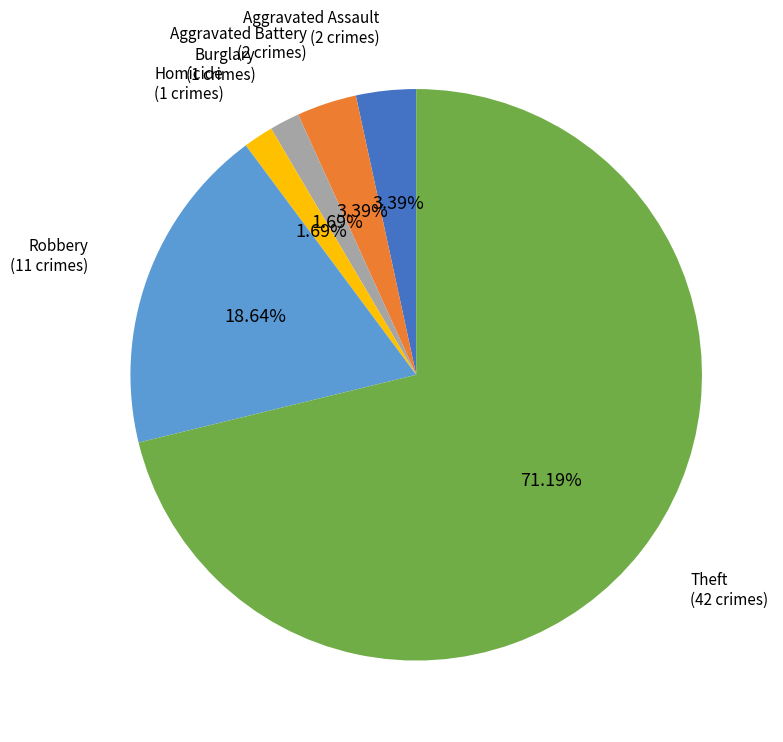

Does any single category account for the majority?

Yes